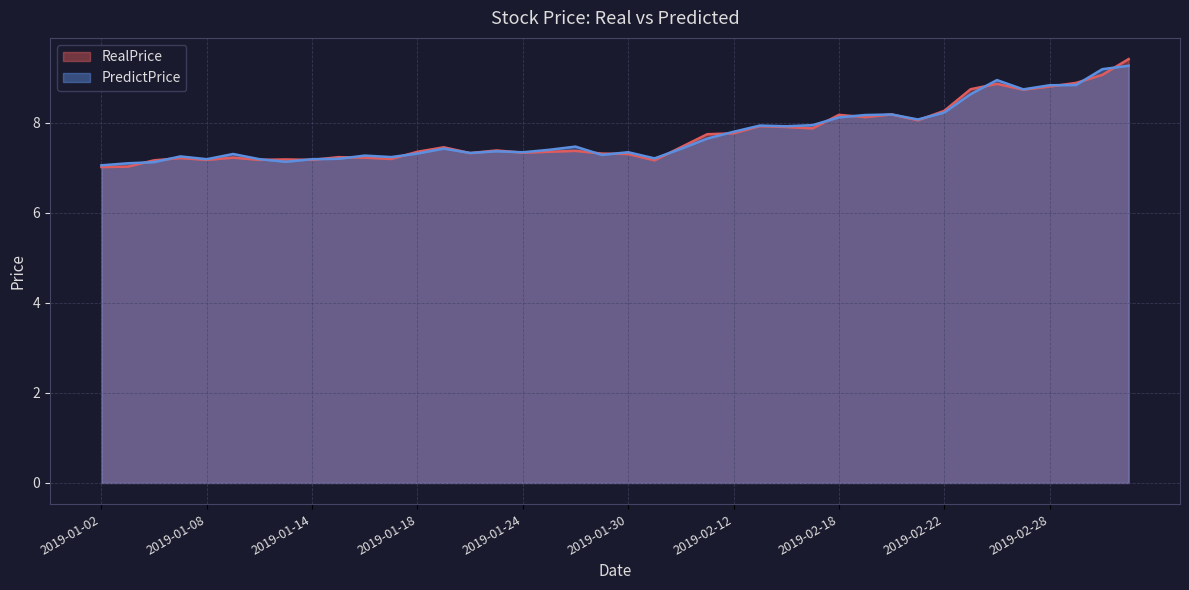

Reading left to right, list all the values displayed in this chart.

RealPrice: 2019-01-02=7.0	2019-01-03=7.0	2019-01-04=7.2	2019-01-07=7.2	2019-01-08=7.2	2019-01-09=7.2	2019-01-10=7.2	2019-01-11=7.2	2019-01-14=7.2	2019-01-15=7.2	2019-01-16=7.2	2019-01-17=7.2	2019-01-18=7.4	2019-01-21=7.5	2019-01-22=7.3	2019-01-23=7.4	2019-01-24=7.3	2019-01-25=7.4	2019-01-28=7.4	2019-01-29=7.3	2019-01-30=7.3	2019-01-31=7.2	2019-02-01=7.5	2019-02-11=7.8	2019-02-12=7.8	2019-02-13=7.9	2019-02-14=7.9	2019-02-15=7.9	2019-02-18=8.2	2019-02-19=8.1	2019-02-20=8.2	2019-02-21=8.1	2019-02-22=8.3	2019-02-25=8.8	2019-02-26=8.9	2019-02-27=8.7	2019-02-28=8.8	2019-03-01=8.9	2019-03-04=9.1	2019-03-05=9.4
PredictPrice: 2019-01-02=7.1	2019-01-03=7.1	2019-01-04=7.1	2019-01-07=7.3	2019-01-08=7.2	2019-01-09=7.3	2019-01-10=7.2	2019-01-11=7.1	2019-01-14=7.2	2019-01-15=7.2	2019-01-16=7.3	2019-01-17=7.2	2019-01-18=7.3	2019-01-21=7.4	2019-01-22=7.3	2019-01-23=7.4	2019-01-24=7.3	2019-01-25=7.4	2019-01-28=7.5	2019-01-29=7.3	2019-01-30=7.4	2019-01-31=7.2	2019-02-01=7.4	2019-02-11=7.7	2019-02-12=7.8	2019-02-13=7.9	2019-02-14=7.9	2019-02-15=8.0	2019-02-18=8.1	2019-02-19=8.2	2019-02-20=8.2	2019-02-21=8.1	2019-02-22=8.2	2019-02-25=8.6	2019-02-26=9.0	2019-02-27=8.7	2019-02-28=8.8	2019-03-01=8.8	2019-03-04=9.2	2019-03-05=9.3